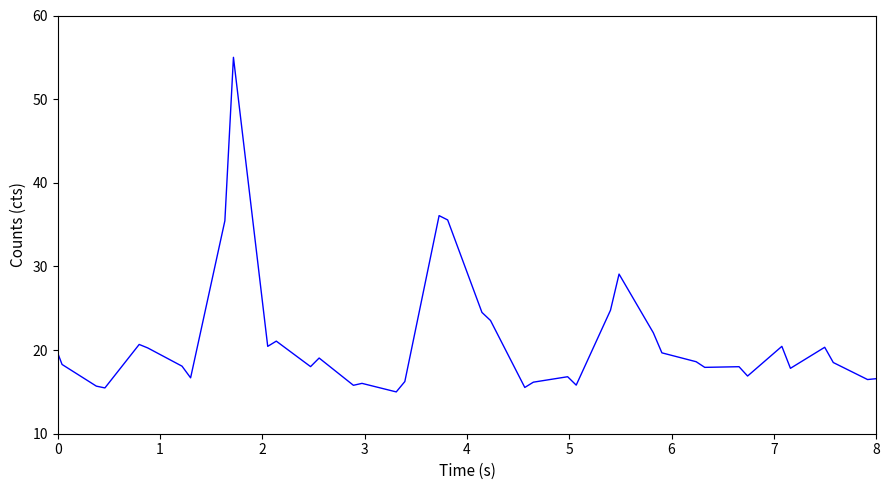

What is the difference between the maximum and minimum values?

40.0